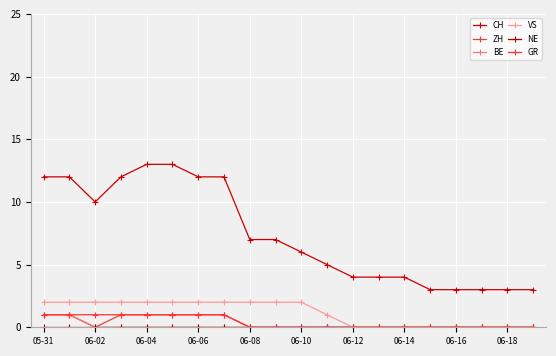

True or false: BE and ZH intersect in this chart.

False